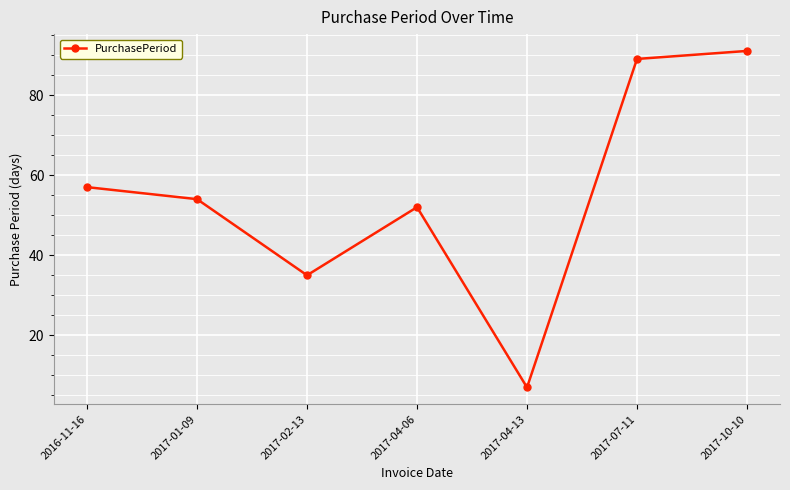

List the labels in order of value, smallest first.

2017-04-13, 2017-02-13, 2017-04-06, 2017-01-09, 2016-11-16, 2017-07-11, 2017-10-10